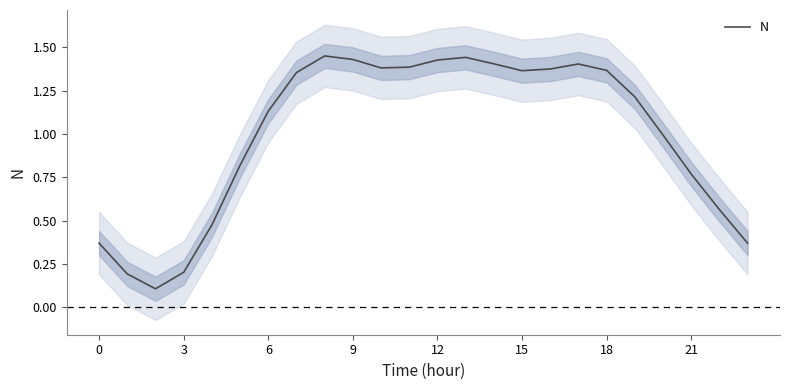

The value of N at 3 is 0.3. True or false?

False